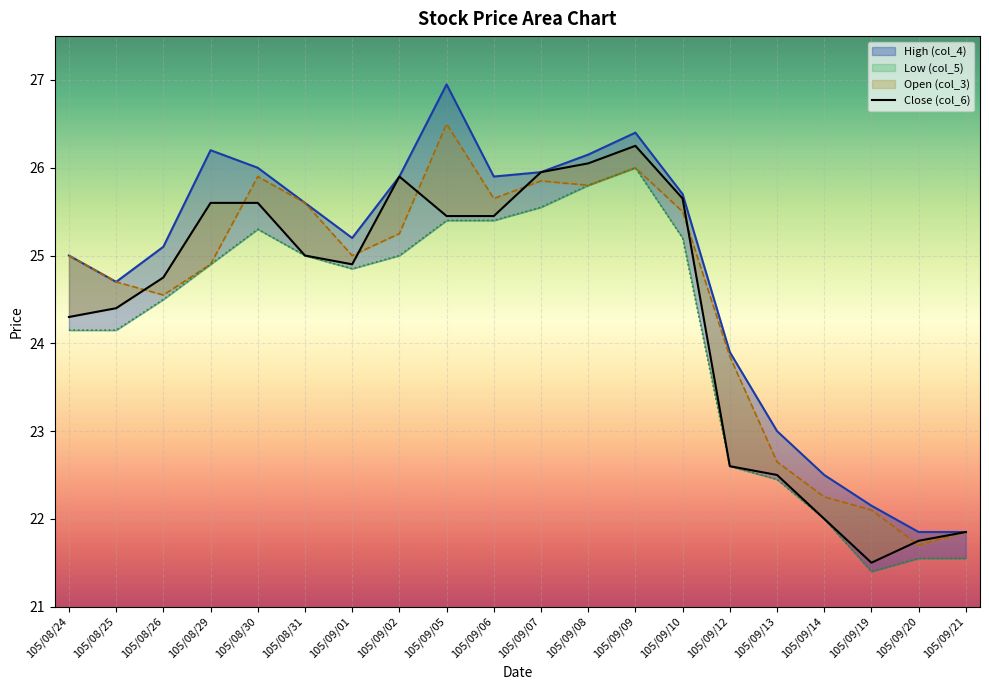

Which category has the lowest value in the High (col_4) series?

105/09/20